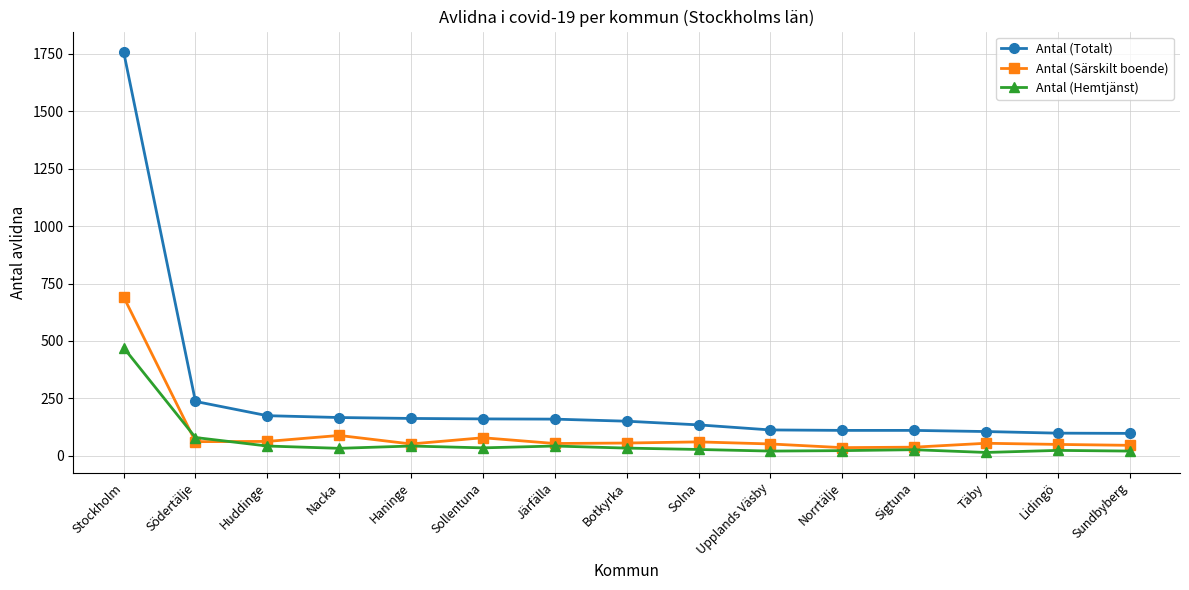

What is the label of the 3rd point from the right?

Täby